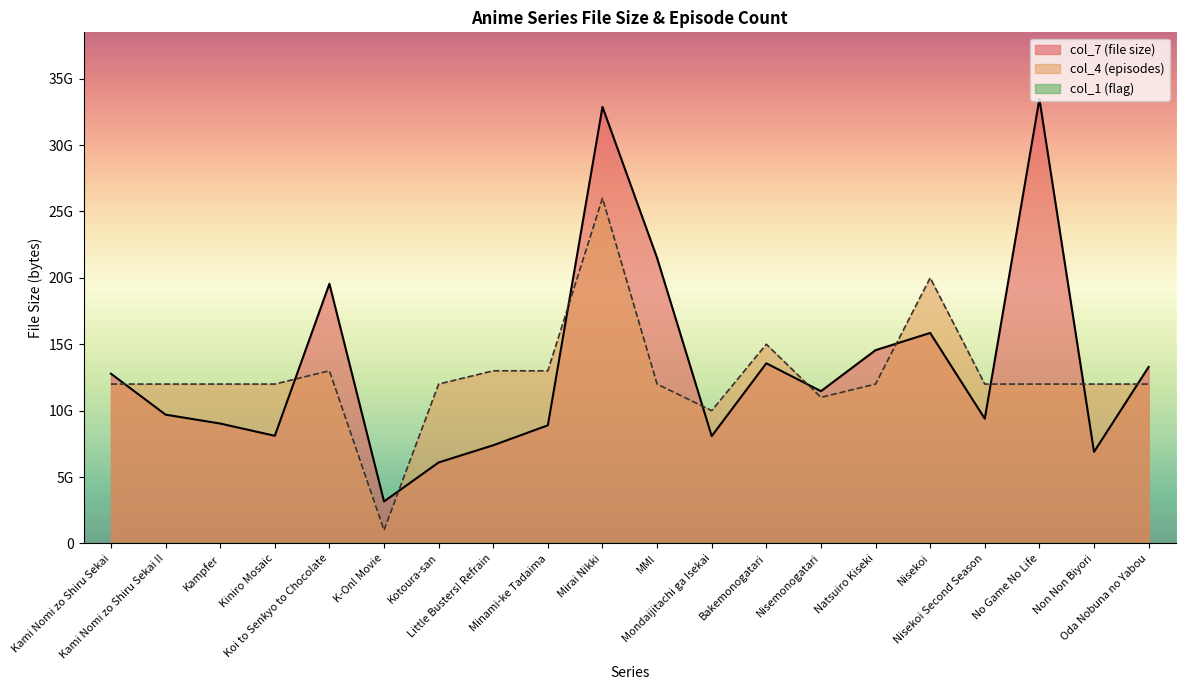

Is the value of col_7 (file size) at Mondaijitachi ga Isekai greater than the value of col_4 (episodes) at Natsuiro Kiseki?

No